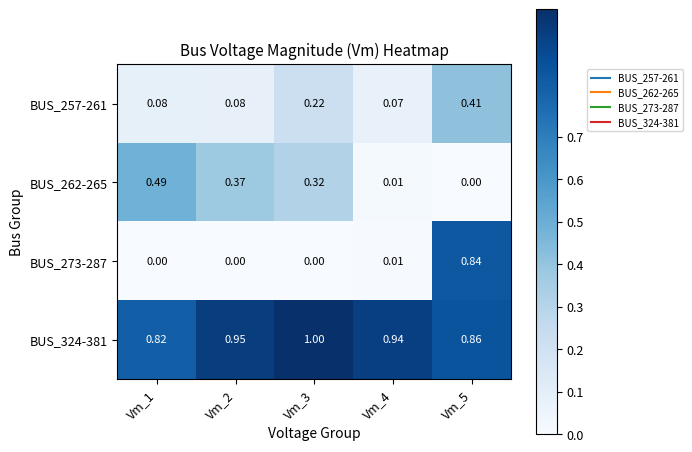

Is the value of BUS_273-287 at Vm_2 greater than the value of BUS_257-261 at Vm_2?

No